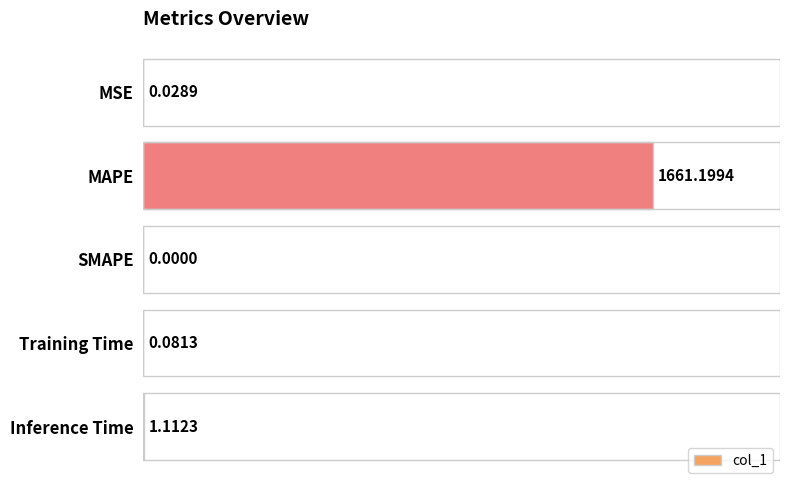

How many data points does each series have?

5